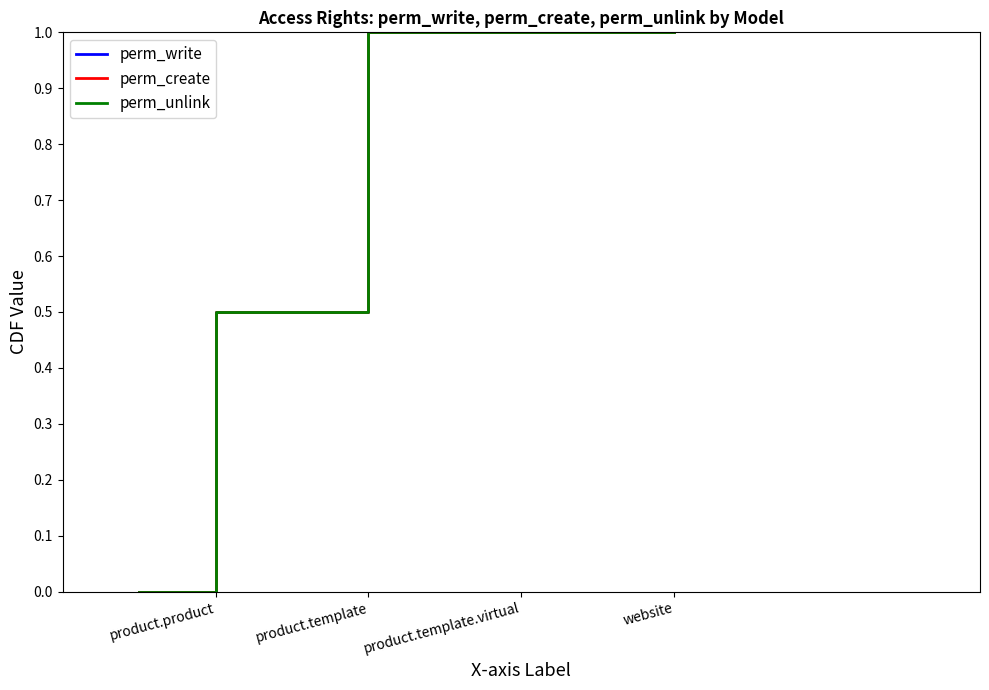

How many series are shown in this chart?

3